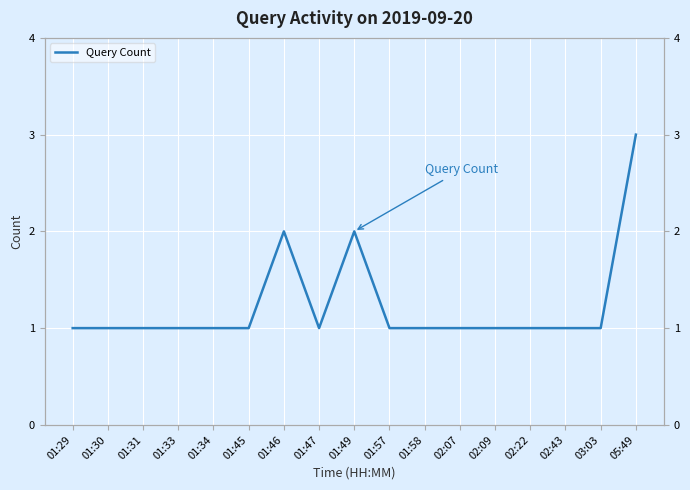

At which category does the chart reach its peak across all series?

05:49